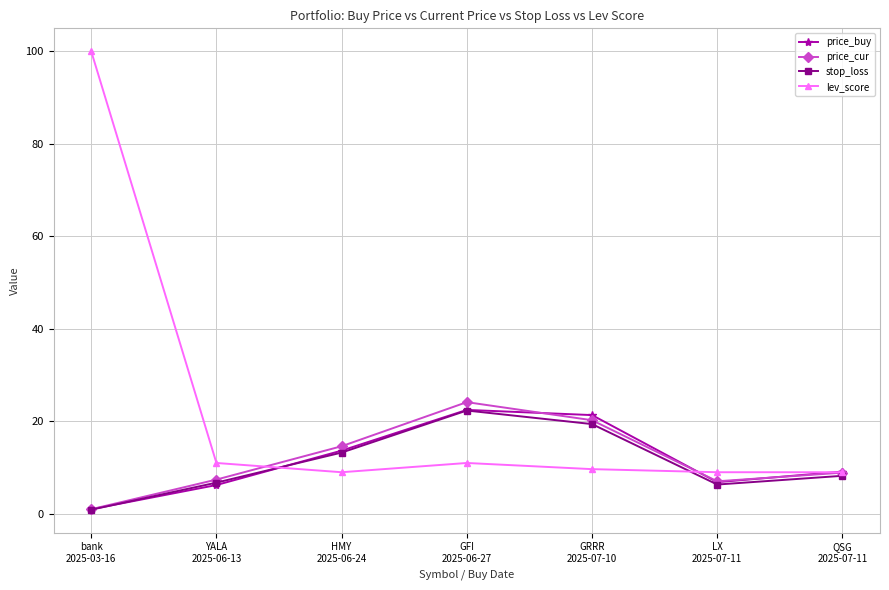

Where is the first local minimum for lev_score?

HMY
2025-06-24